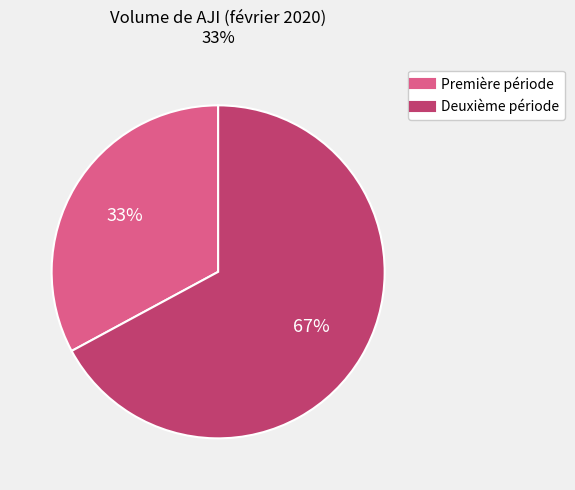

Is there any slice that represents more than half of the pie?

Yes